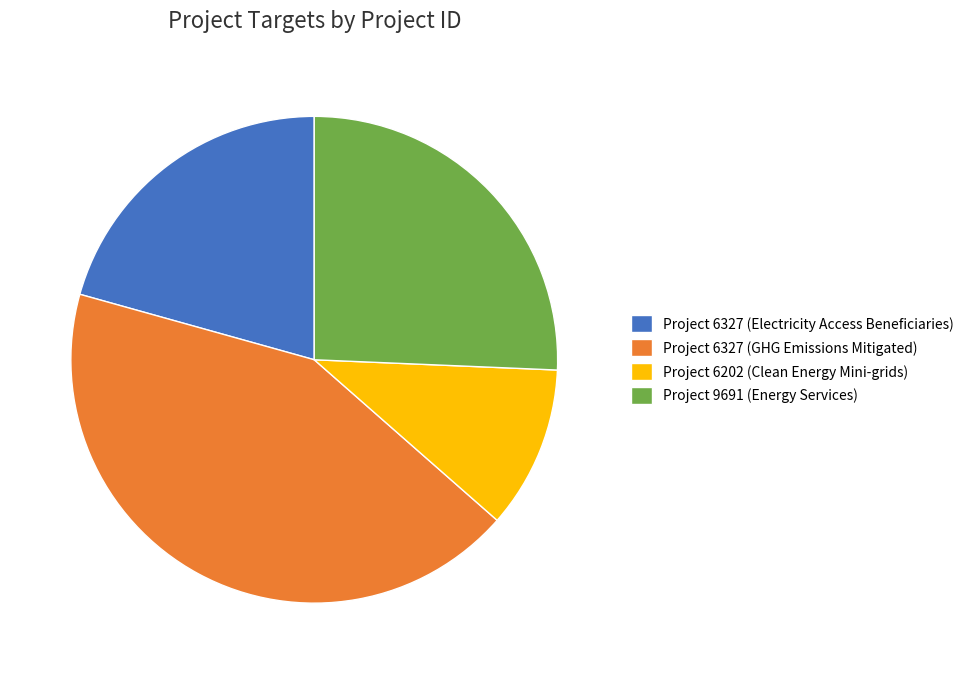

Between Project 6202 (Clean Energy Mini-grids) and Project 6327 (Electricity Access Beneficiaries), which is larger?

Project 6327 (Electricity Access Beneficiaries)